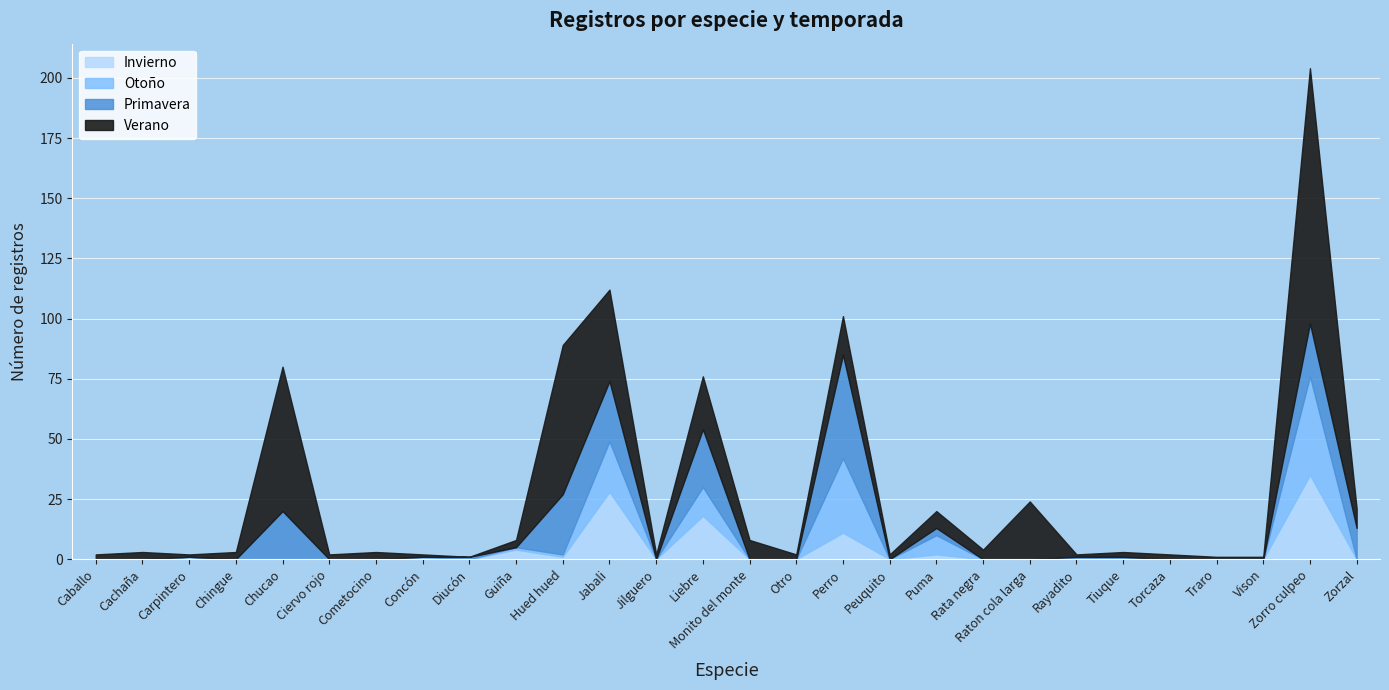

At how many categories does at least one series exceed 14?

7